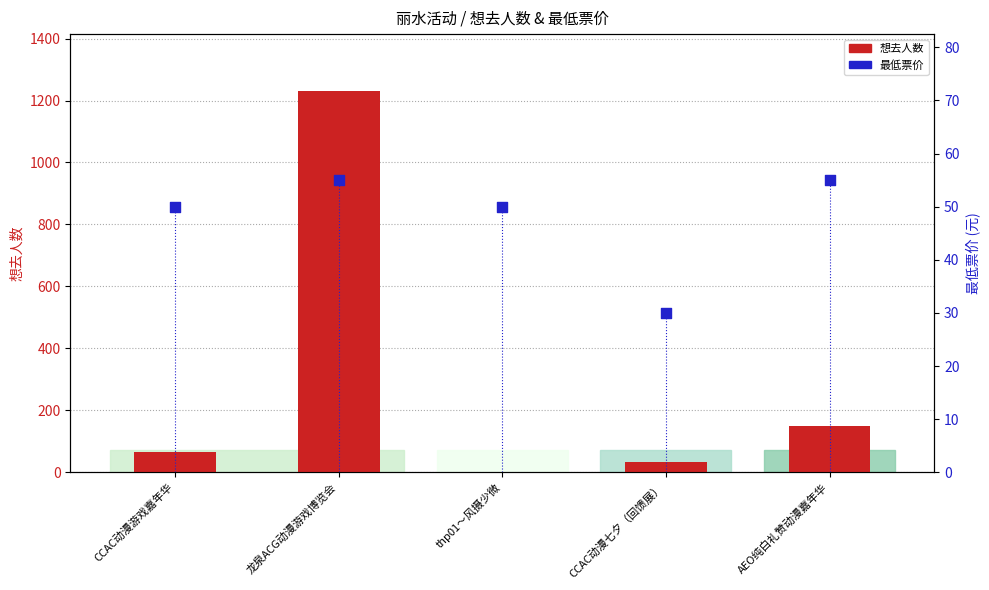

At which category is the sum across all series the highest?

龙泉ACG动漫游戏博览会